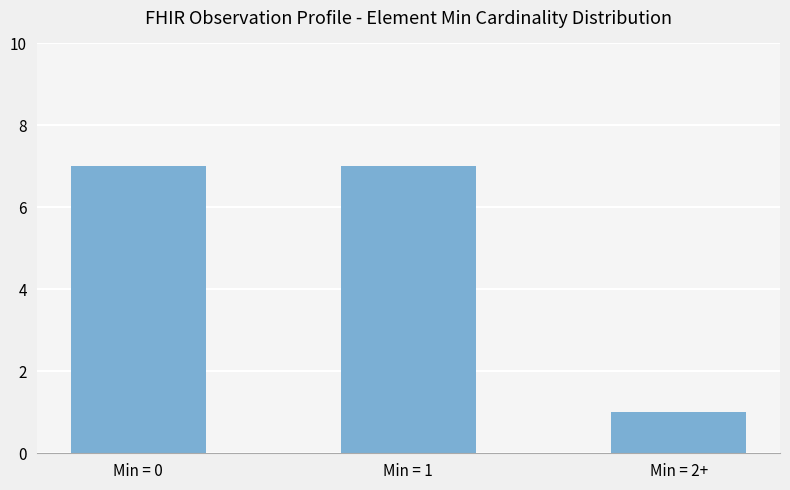

Is it true that the value at Min = 1 is 11?

False